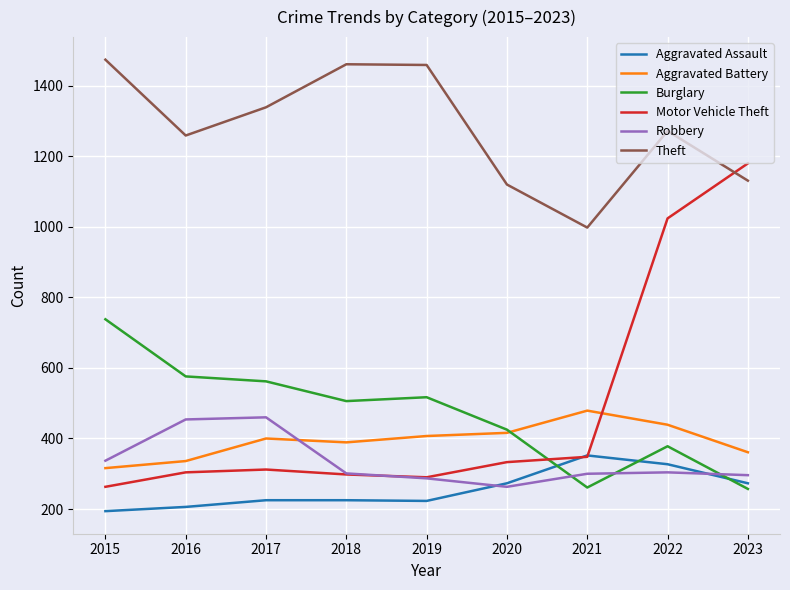

In Robbery, how many points are higher than both neighbors (excluding endpoints)?

2